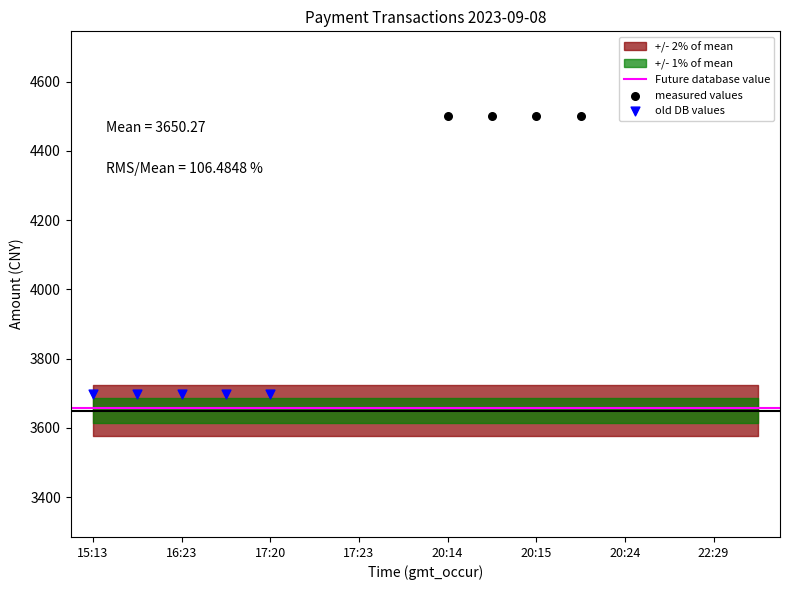

Which has a higher value, 2023-09-08 17:21:17 or 2023-09-08 17:20:23?

2023-09-08 17:21:17